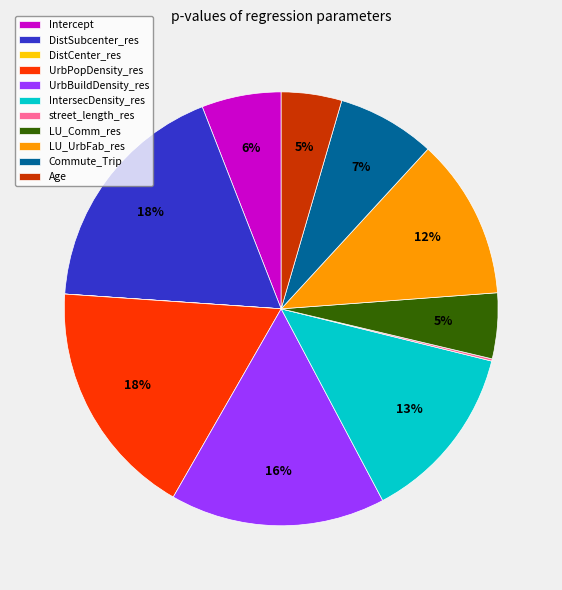

To the nearest percent, what percentage of the pie is LU_UrbFab_res?

12%